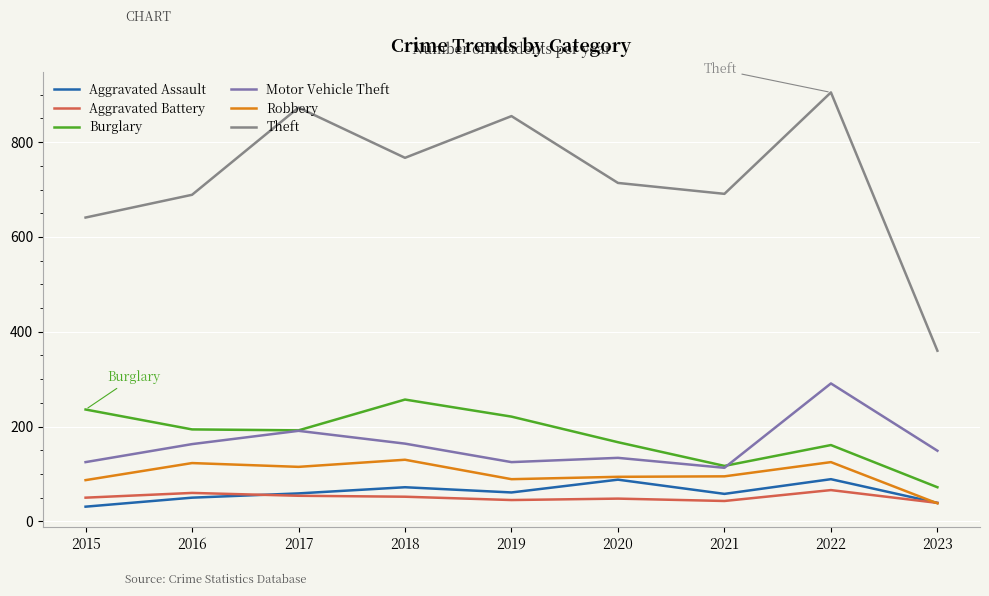

True or false: Aggravated Battery has more than 1 points higher than both neighbors.

True